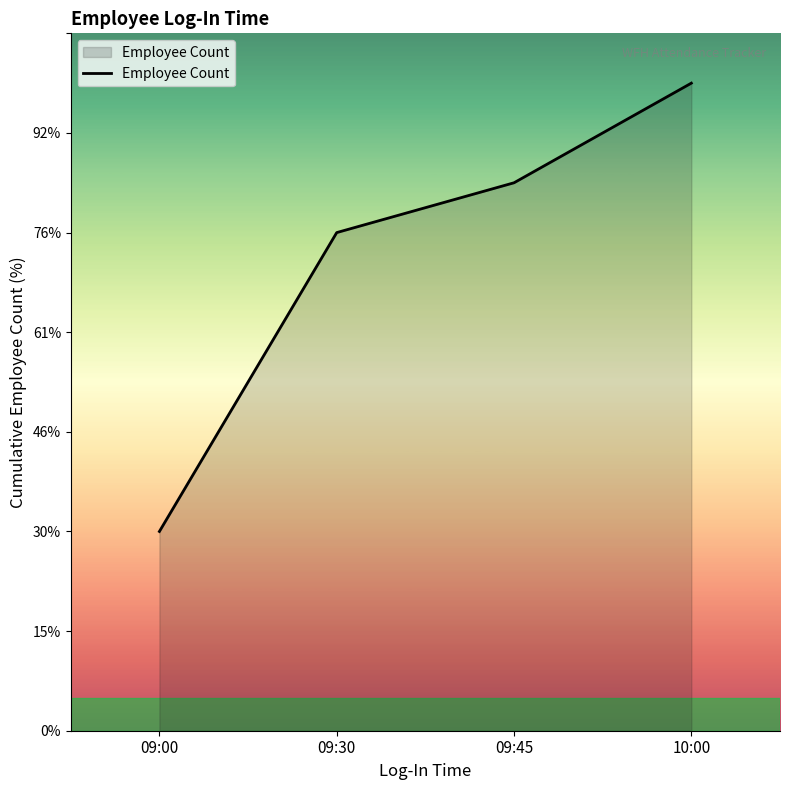

Does the chart display data point markers on the line(s)?

No